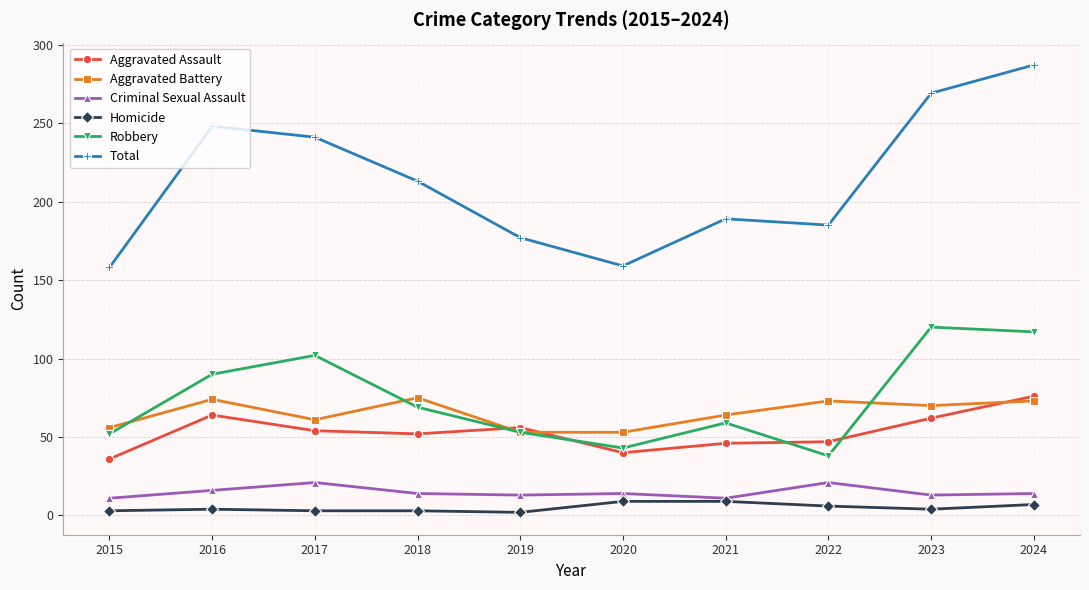

True or false: Aggravated Battery and Criminal Sexual Assault cross at least once.

False